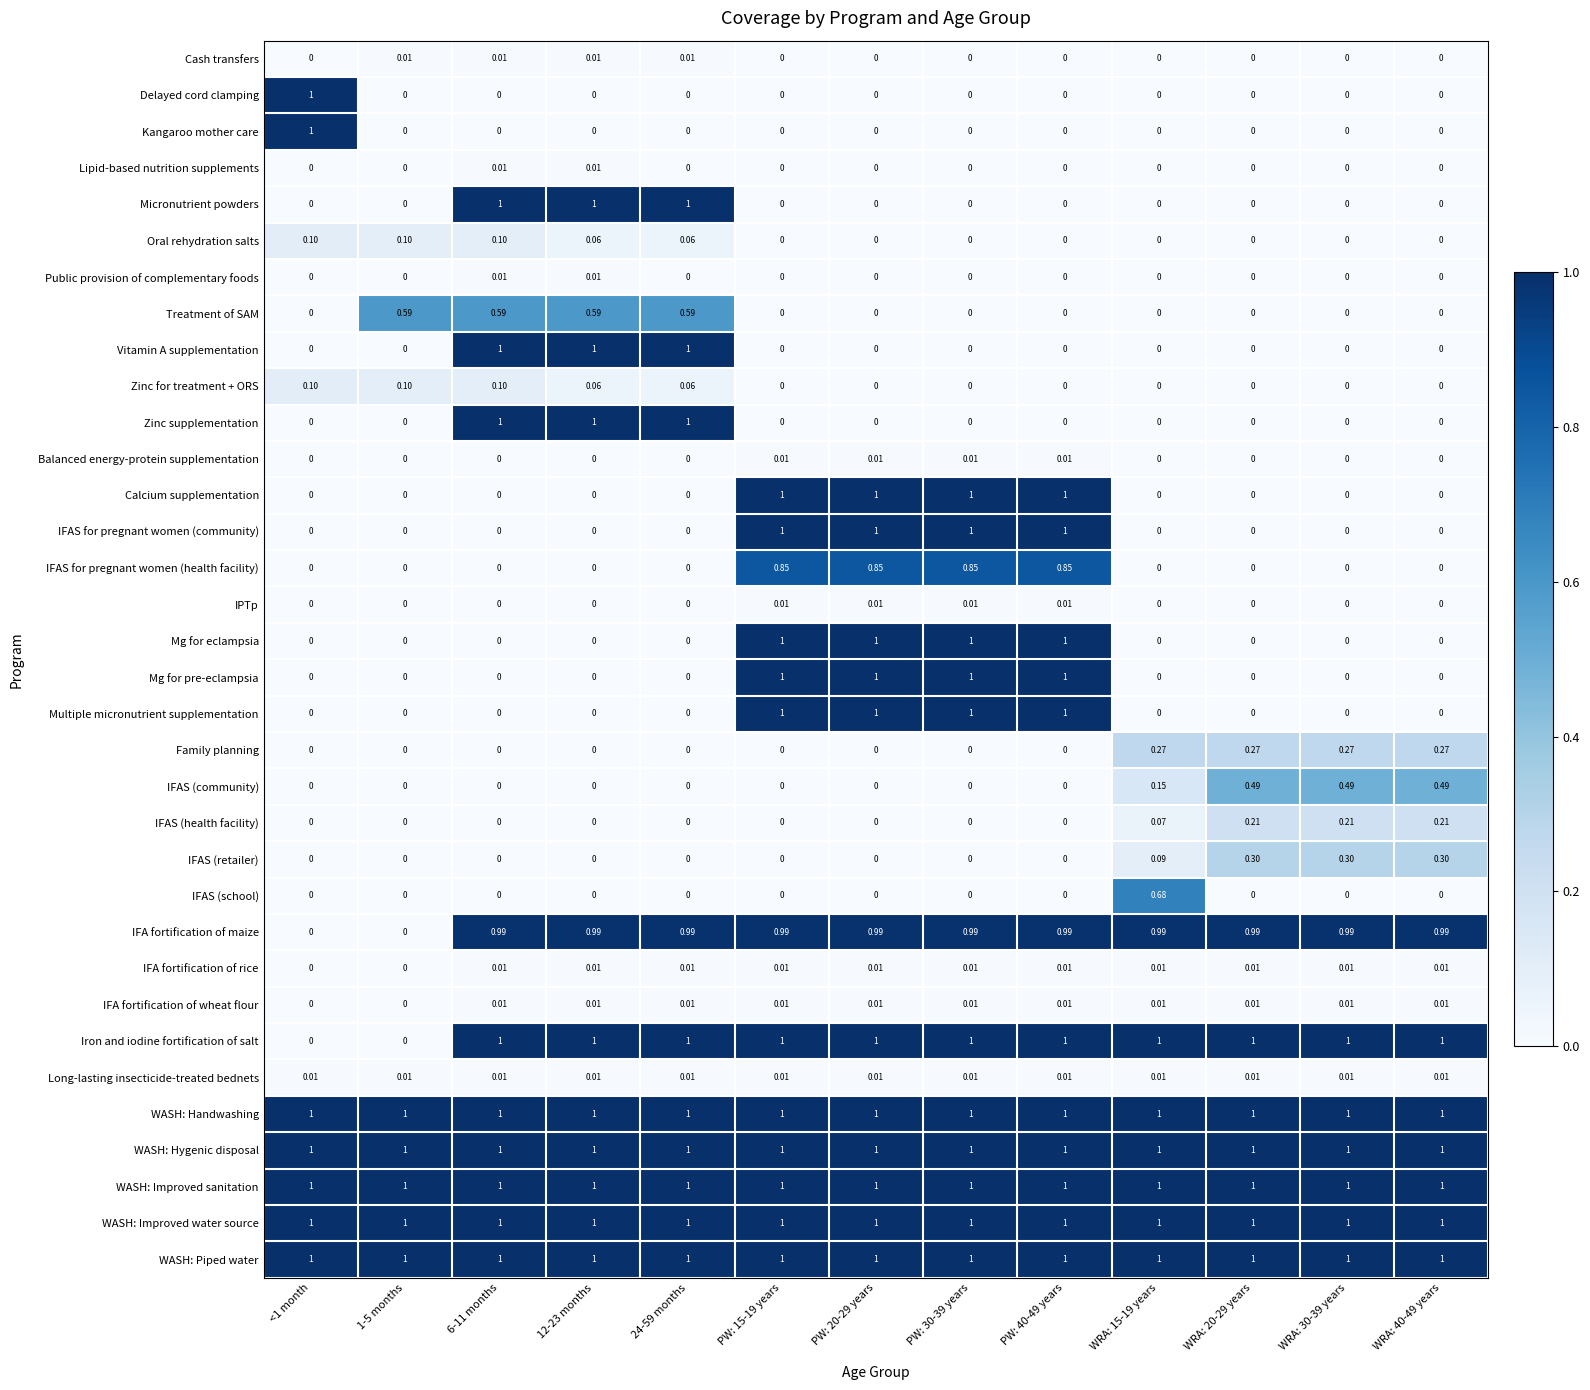

Which series changed the most between WRA: 15-19 years and WRA: 40-49 years?

IFAS (school)